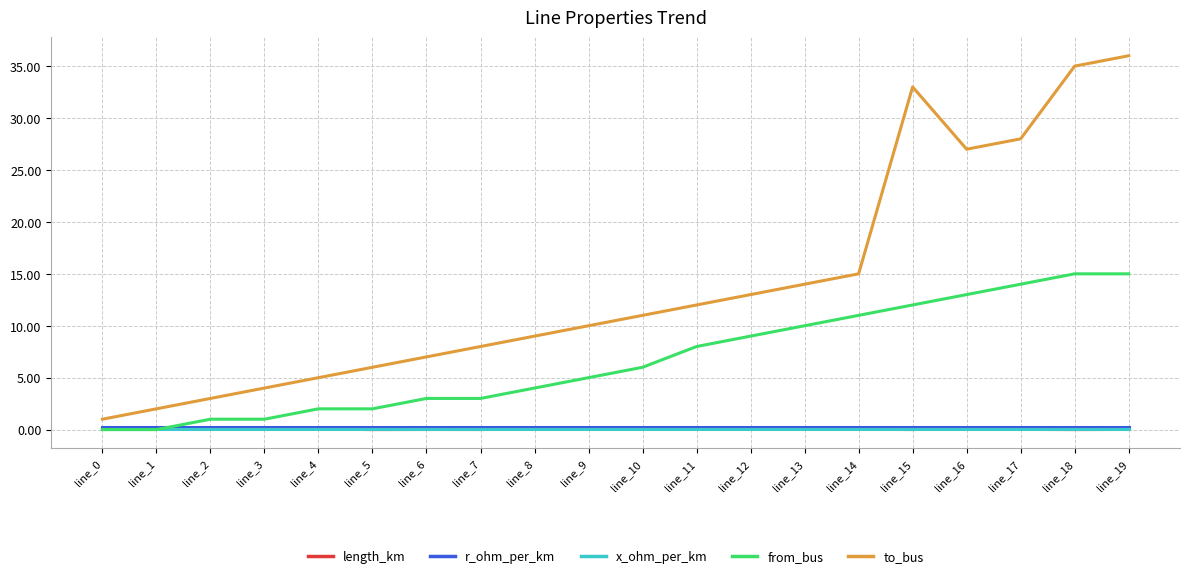

How many lines are shown in the chart?

5